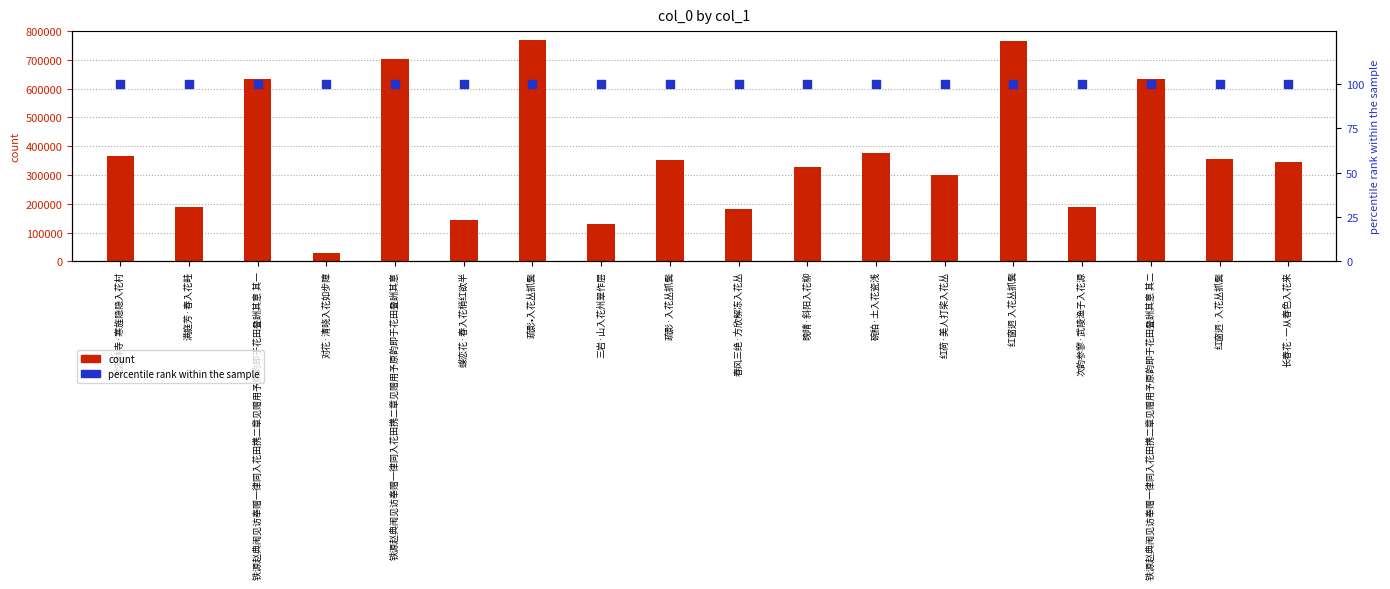

At how many categories does at least one series exceed 341876?

10